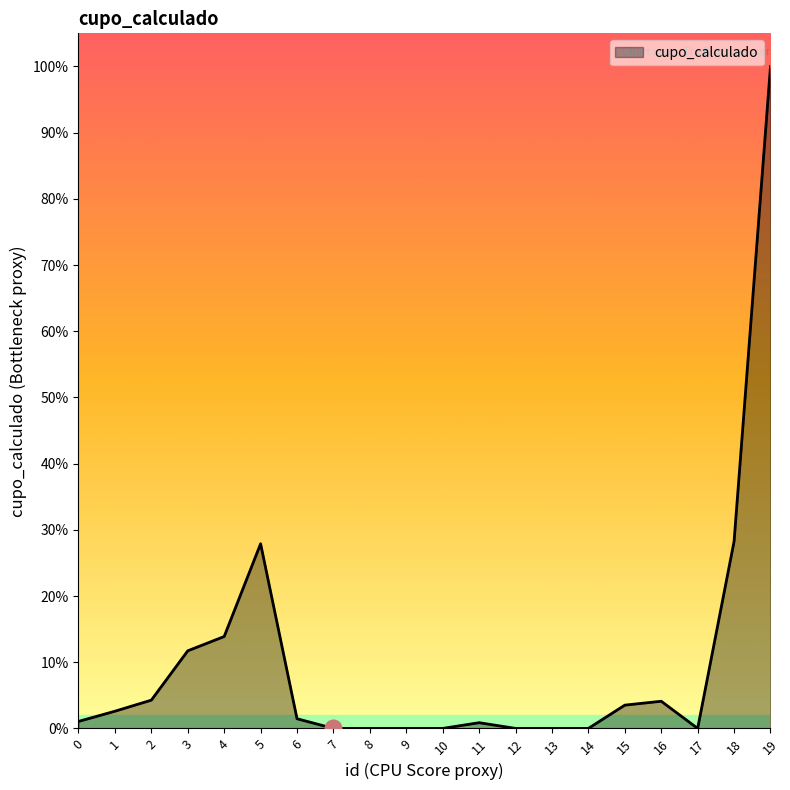

Does the chart display data point markers on the line(s)?

No